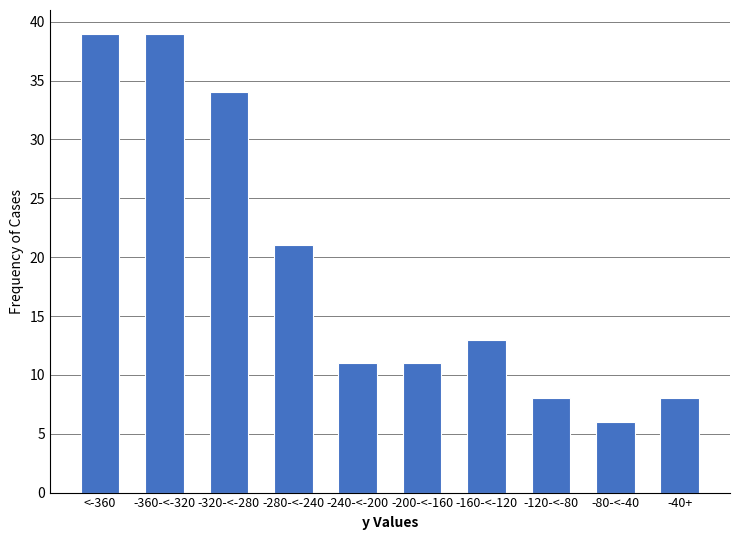

Reading left to right, list all the values displayed in this chart.

<-360=39	-360-<-320=39	-320-<-280=34	-280-<-240=21	-240-<-200=11	-200-<-160=11	-160-<-120=13	-120-<-80=8	-80-<-40=6	-40+=8